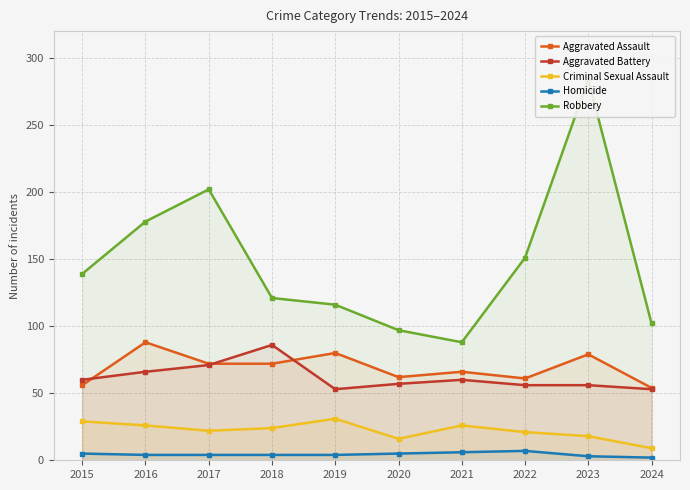

List the labels in order of Criminal Sexual Assault value, smallest first.

2024, 2020, 2023, 2022, 2017, 2018, 2016, 2021, 2015, 2019